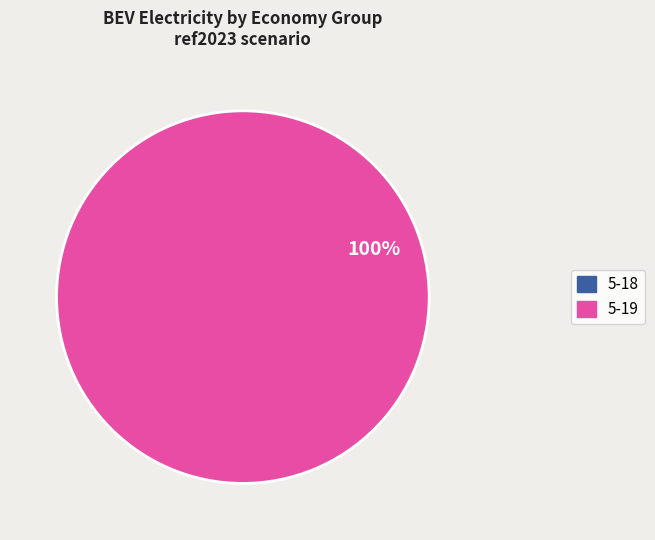

To the nearest percent, what is the average slice percentage?

50%